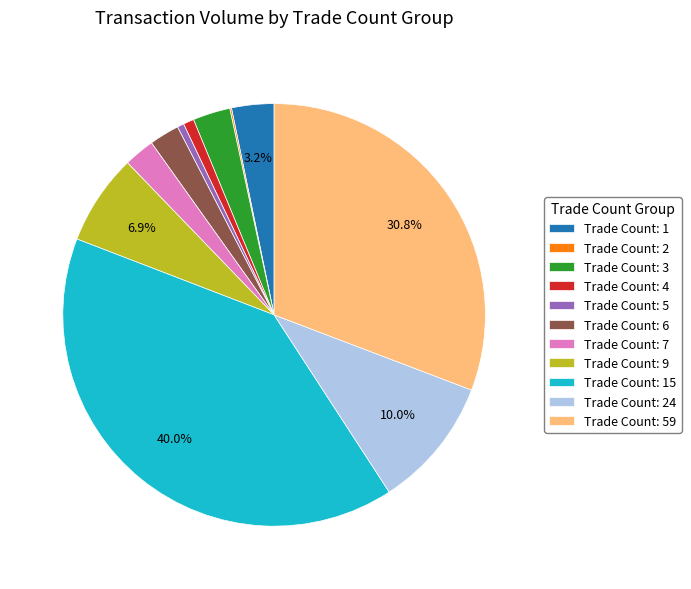

What is the ratio of the value at Trade Count: 7 to the value at Trade Count: 9?

0.3